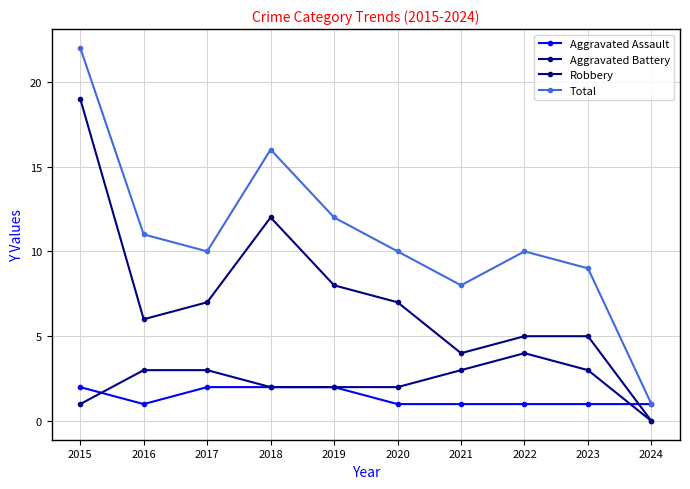

What are all the series names shown in the legend?

Aggravated Assault, Aggravated Battery, Robbery, Total